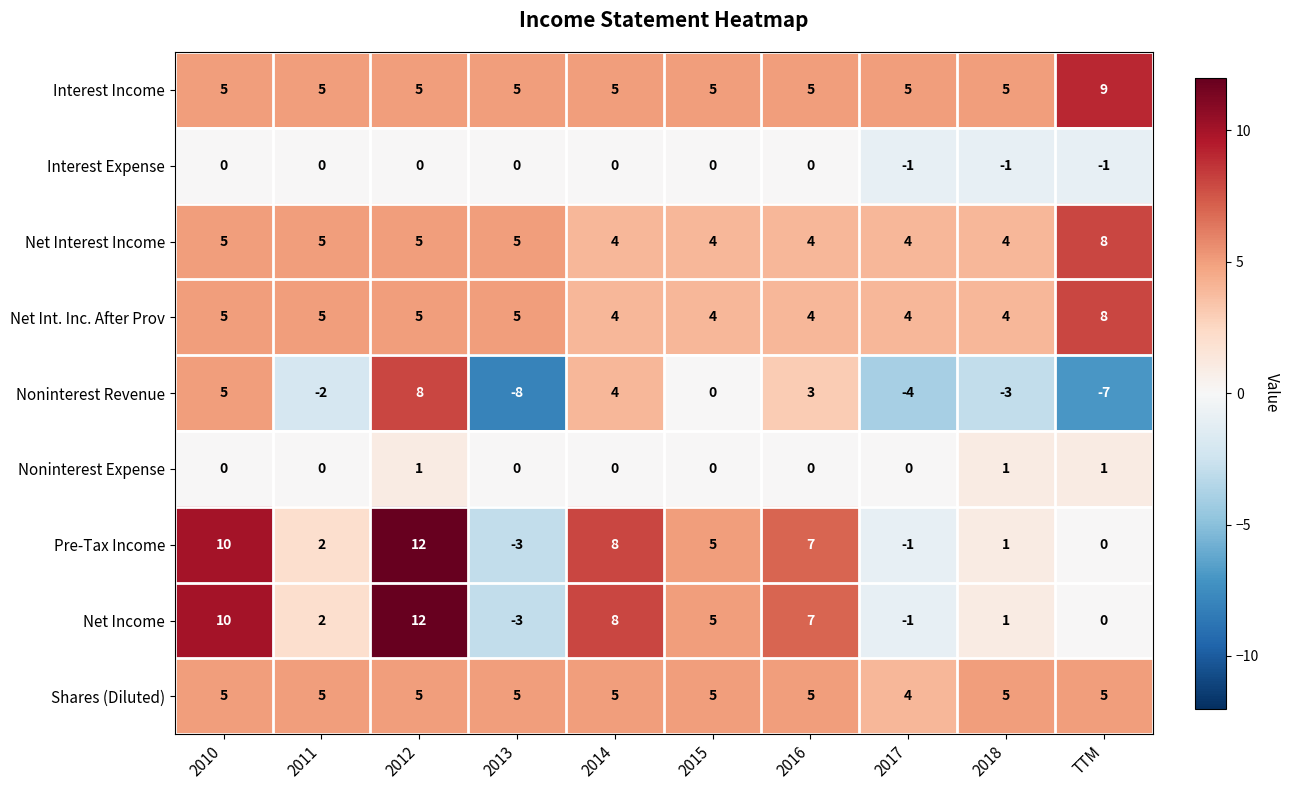

What is the difference between the Noninterest Revenue values at 2010 and 2015?

5